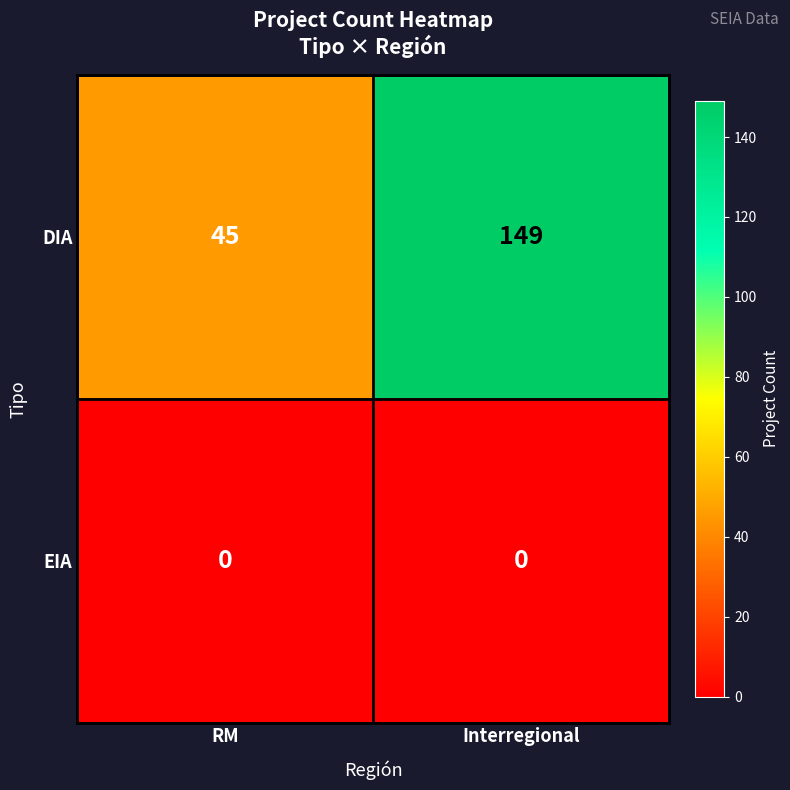

Rank the series by their maximum value, from highest to lowest.

DIA, EIA